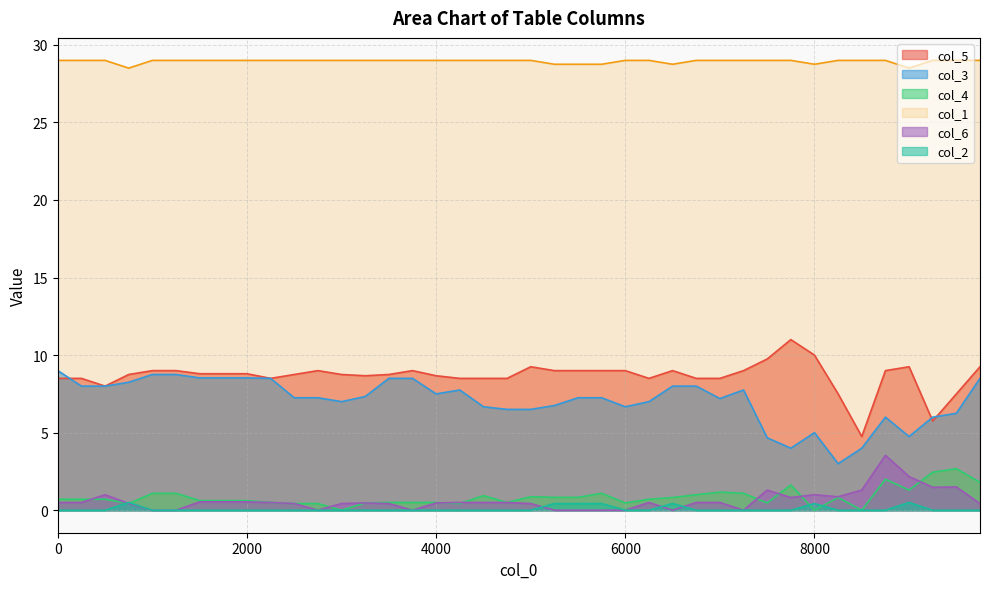

Reading left to right, extract all data points from this chart.

col_5: 8.5	8.5	8.0	8.8	9.0	9.0	8.8	8.8	8.8	8.5	8.8	9.0	8.8	8.7	8.8	9.0	8.7	8.5	8.5	8.5	9.2	9.0	9.0	9.0	9.0	8.5	9.0	8.5	8.5	9.0	9.8	11.0	10.0	7.5	4.8	9.0	9.2	5.8	7.5	9.2
col_3: 9.0	8.0	8.0	8.2	8.8	8.8	8.5	8.5	8.5	8.5	7.2	7.2	7.0	7.3	8.5	8.5	7.5	7.8	6.7	6.5	6.5	6.8	7.2	7.2	6.7	7.0	8.0	8.0	7.2	7.8	4.7	4.0	5.0	3.0	4.0	6.0	4.8	6.0	6.2	8.5
col_4: 0.7	0.7	0.7	0.4	1.1	1.1	0.6	0.6	0.6	0.5	0.4	0.4	0.0	0.5	0.5	0.5	0.5	0.4	0.9	0.5	0.9	0.8	0.8	1.1	0.5	0.7	0.8	1.0	1.2	1.1	0.5	1.6	0.0	0.8	0.0	2.0	1.3	2.5	2.7	1.8
col_1: 29.0	29.0	29.0	28.5	29.0	29.0	29.0	29.0	29.0	29.0	29.0	29.0	29.0	29.0	29.0	29.0	29.0	29.0	29.0	29.0	29.0	28.8	28.8	28.8	29.0	29.0	28.8	29.0	29.0	29.0	29.0	29.0	28.8	29.0	29.0	29.0	28.5	29.0	29.0	29.0
col_6: 0.5	0.5	1.0	0.4	0.0	0.0	0.5	0.5	0.5	0.5	0.4	0.0	0.4	0.5	0.4	0.0	0.5	0.5	0.5	0.5	0.4	0.0	0.0	0.0	0.0	0.5	0.0	0.5	0.5	0.0	1.3	0.8	1.0	0.9	1.3	3.5	2.2	1.5	1.5	0.4
col_2: 0.0	0.0	0.0	0.5	0.0	0.0	0.0	0.0	0.0	0.0	0.0	0.0	0.0	0.0	0.0	0.0	0.0	0.0	0.0	0.0	0.0	0.4	0.4	0.4	0.0	0.0	0.4	0.0	0.0	0.0	0.0	0.0	0.4	0.0	0.0	0.0	0.5	0.0	0.0	0.0